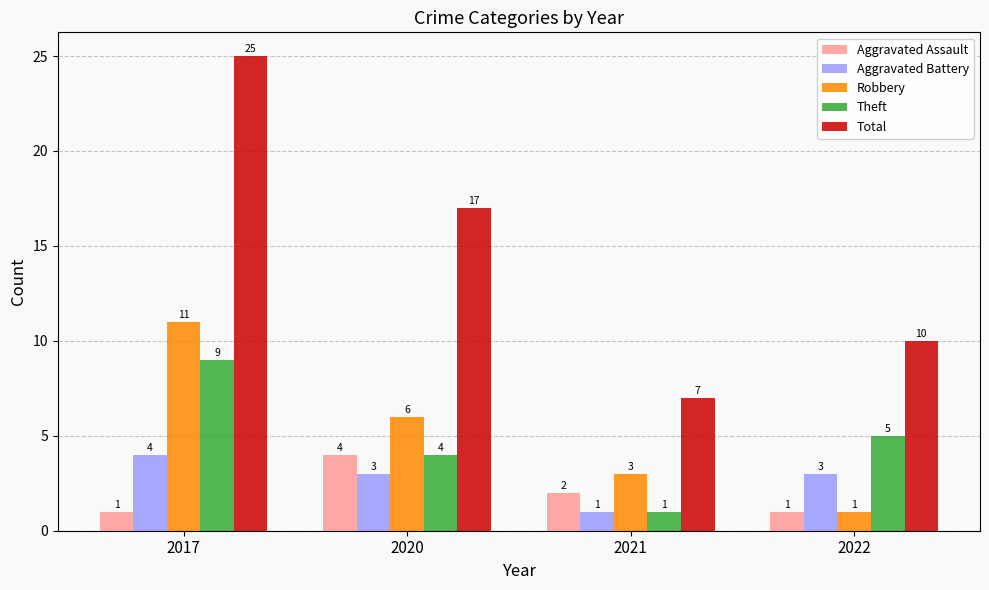

Is it true that Total equals 5 at 2022?

False